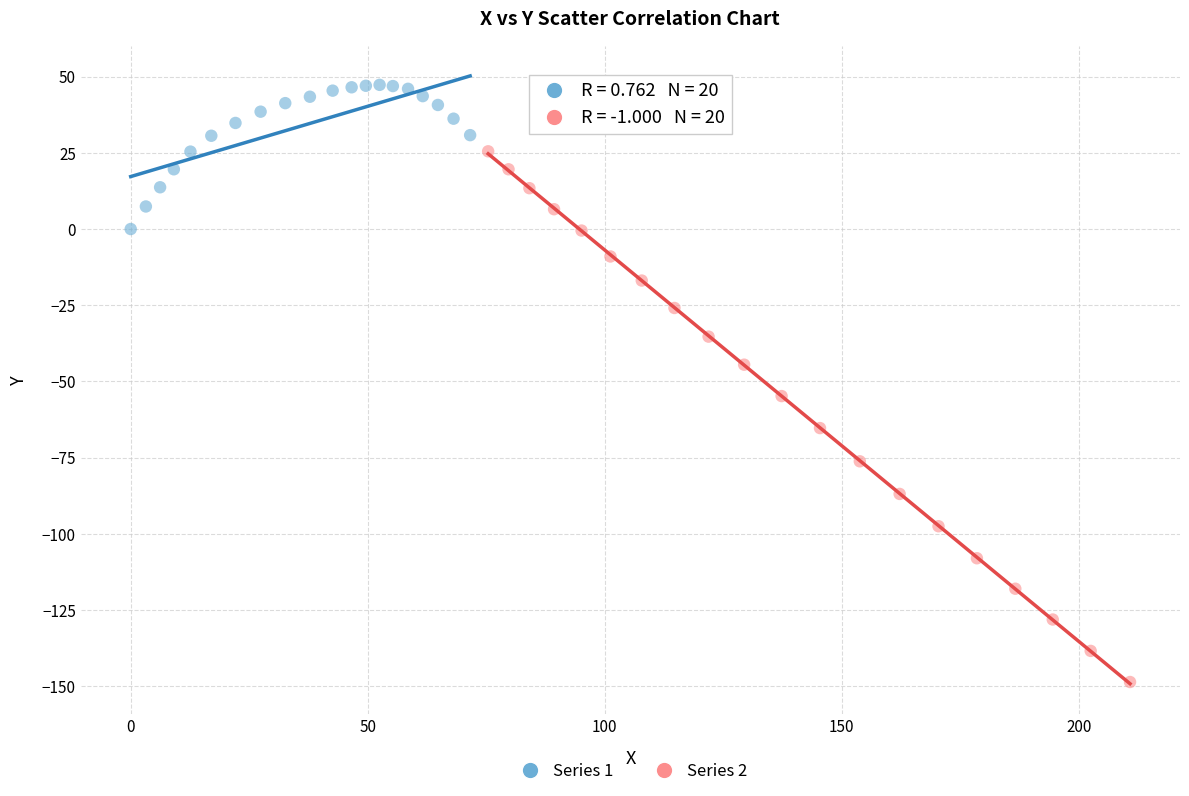

Which series has the widest spread of Y values?

Series 2